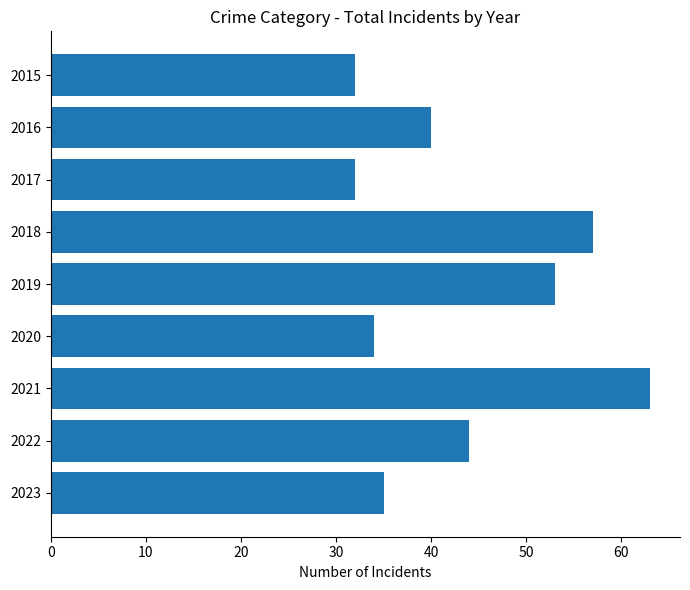

What is the maximum value shown in the chart?

63